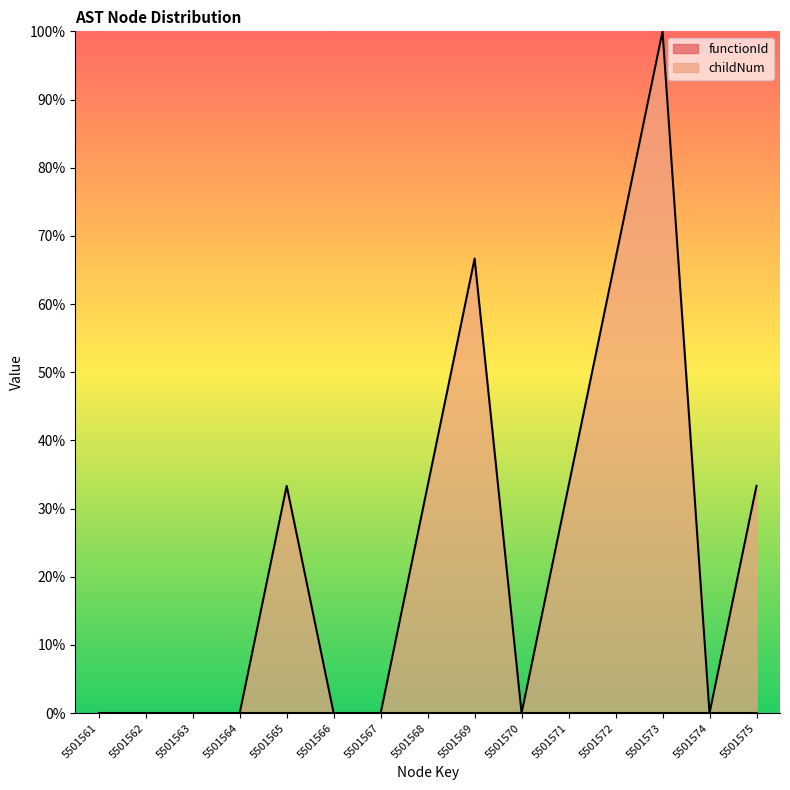

What is the difference between the second highest and minimum values?

66.7